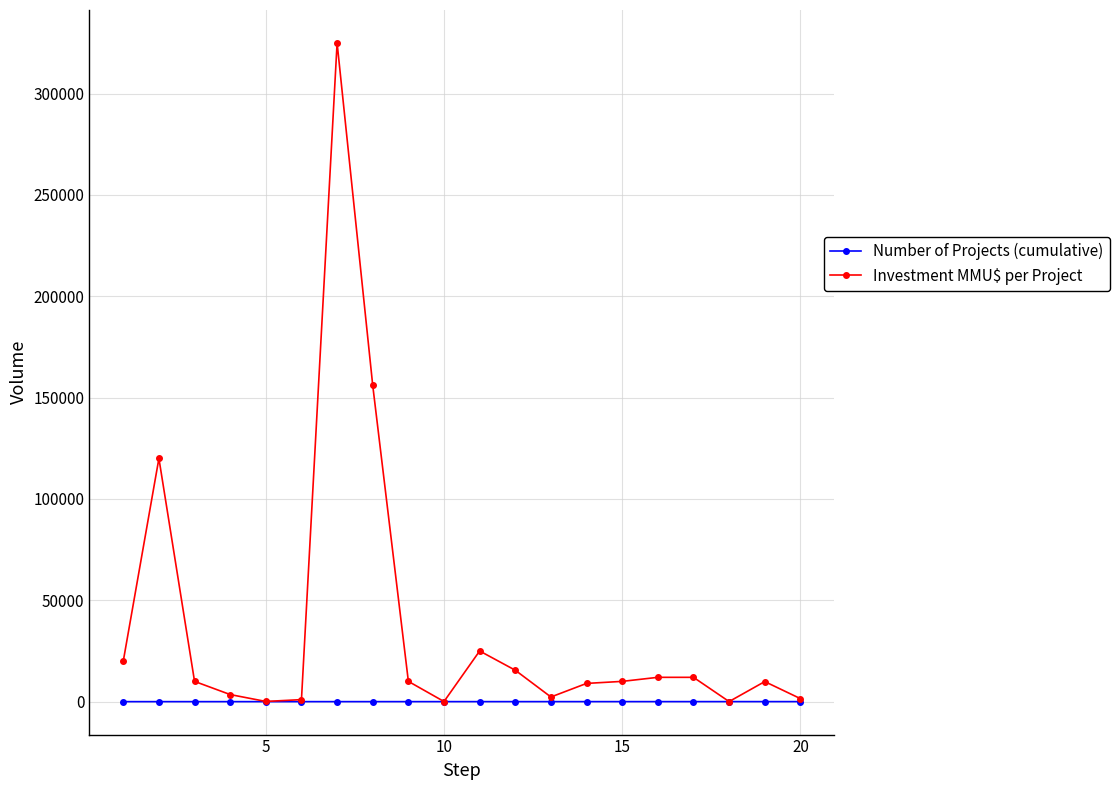

Which series has the largest total across all categories?

Investment MMU$ per Project